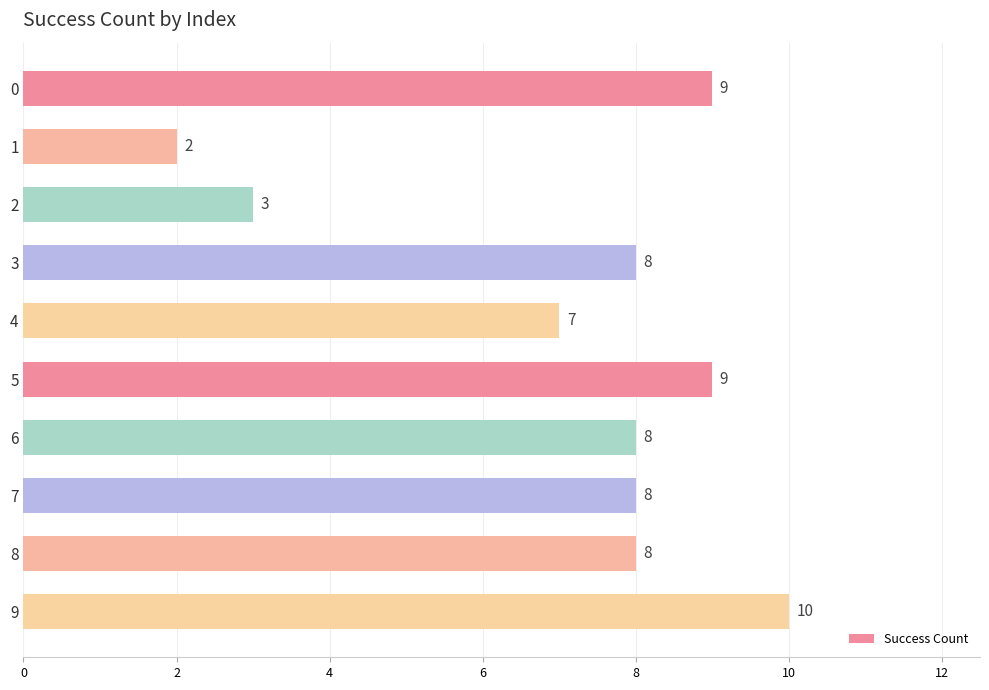

At which category does the chart reach its peak across all series?

9